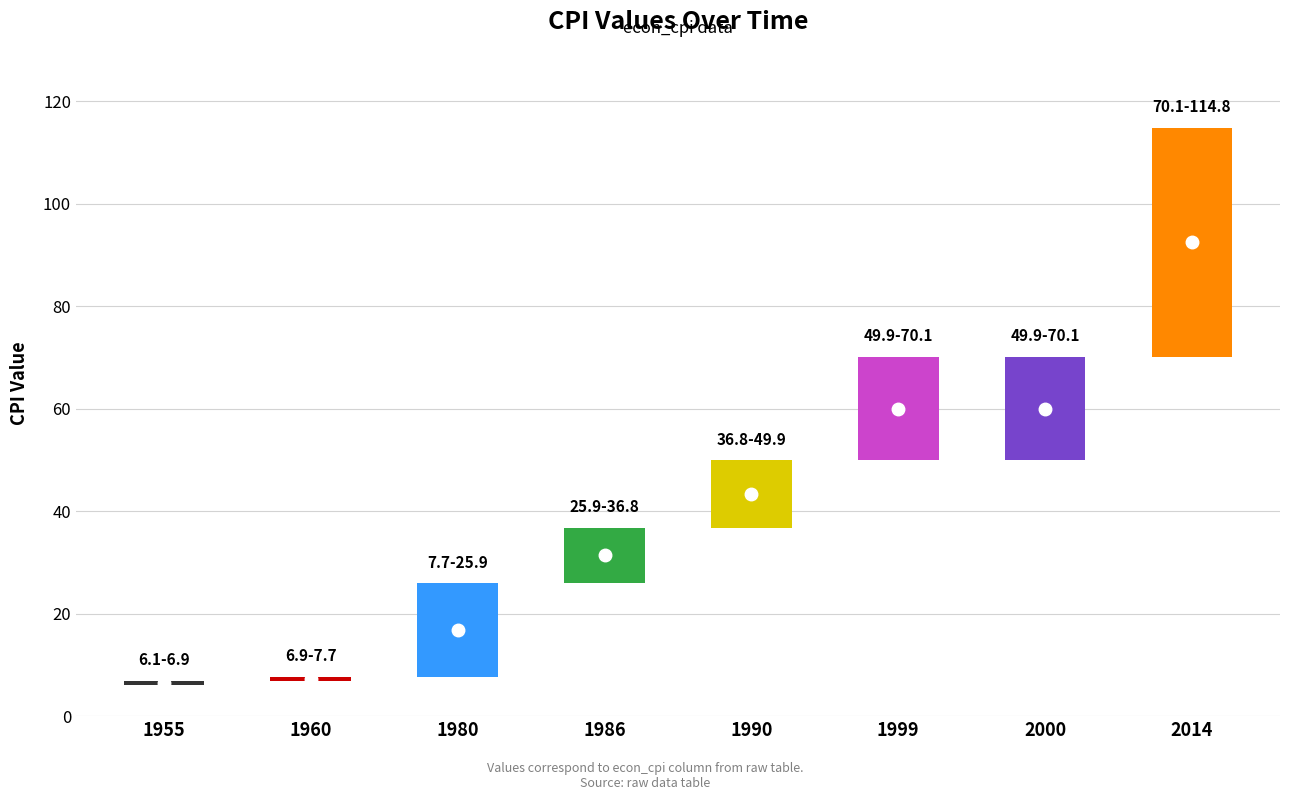

Between 1960 and 1999, which is larger?

1999